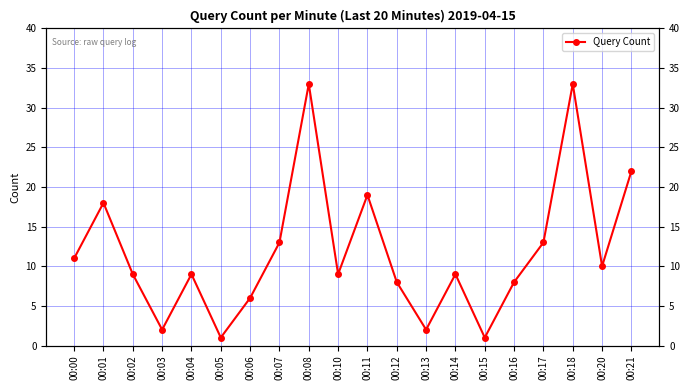

What is the ratio of the value at 00:03 to the value at 00:12?

0.2